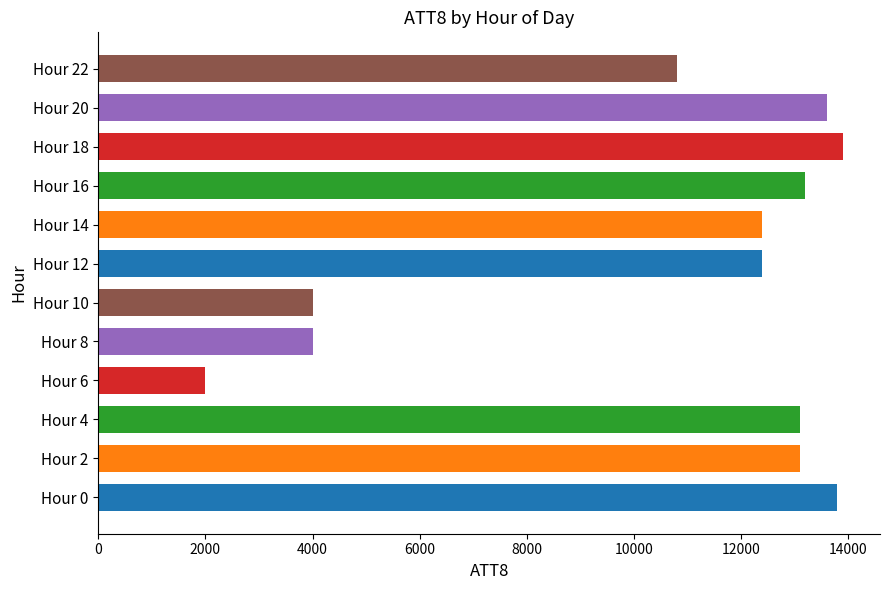

Reading top to bottom, what are all the values shown in this chart?

10800	13600	13900	13200	12400	12400	4000	4000	2000	13100	13100	13800